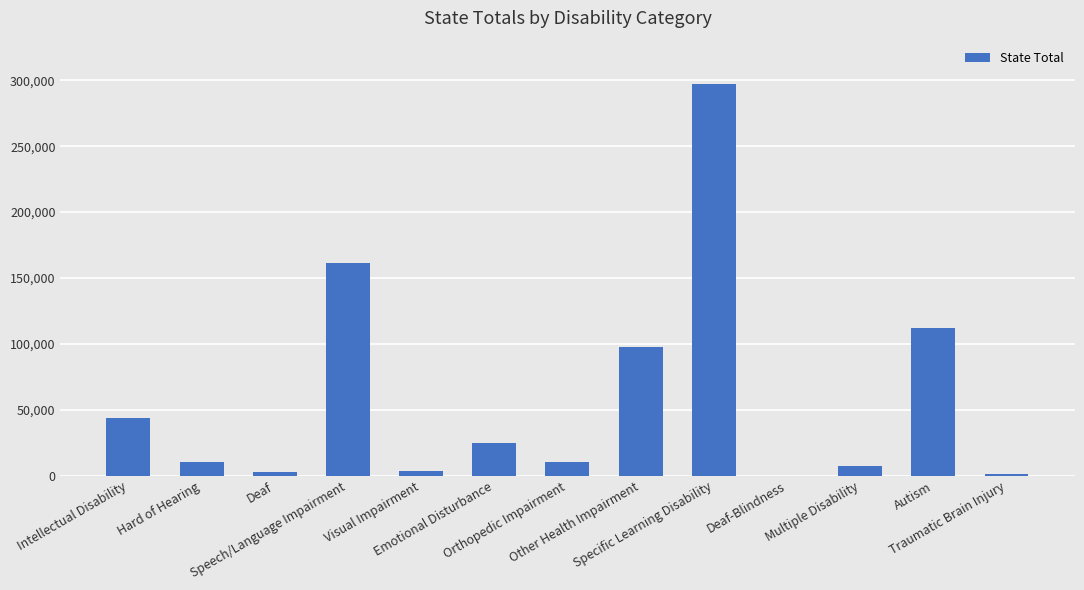

Approximately how many times larger is the value at Autism compared to Intellectual Disability?

2.6